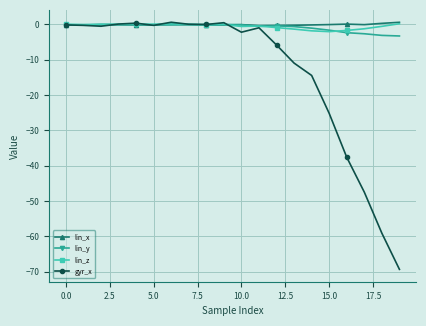

What is the minimum value shown in the chart?

-69.4